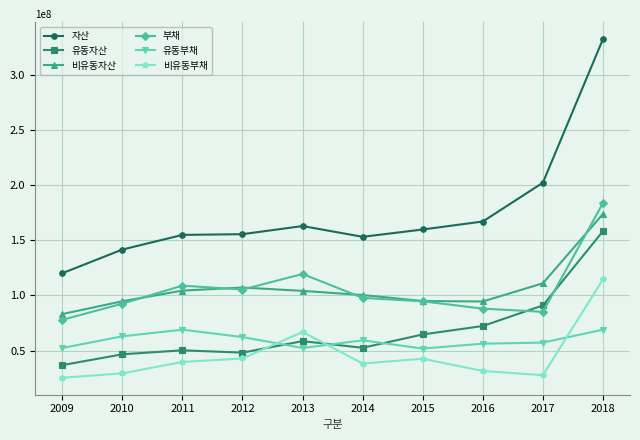

What is the total value across all series at 2012?

521777964